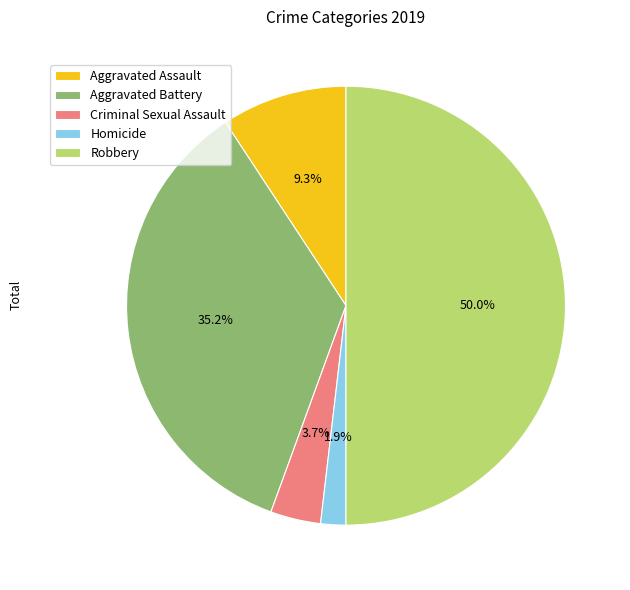

Rank the categories by value from lowest to highest.

Homicide, Criminal Sexual Assault, Aggravated Assault, Aggravated Battery, Robbery